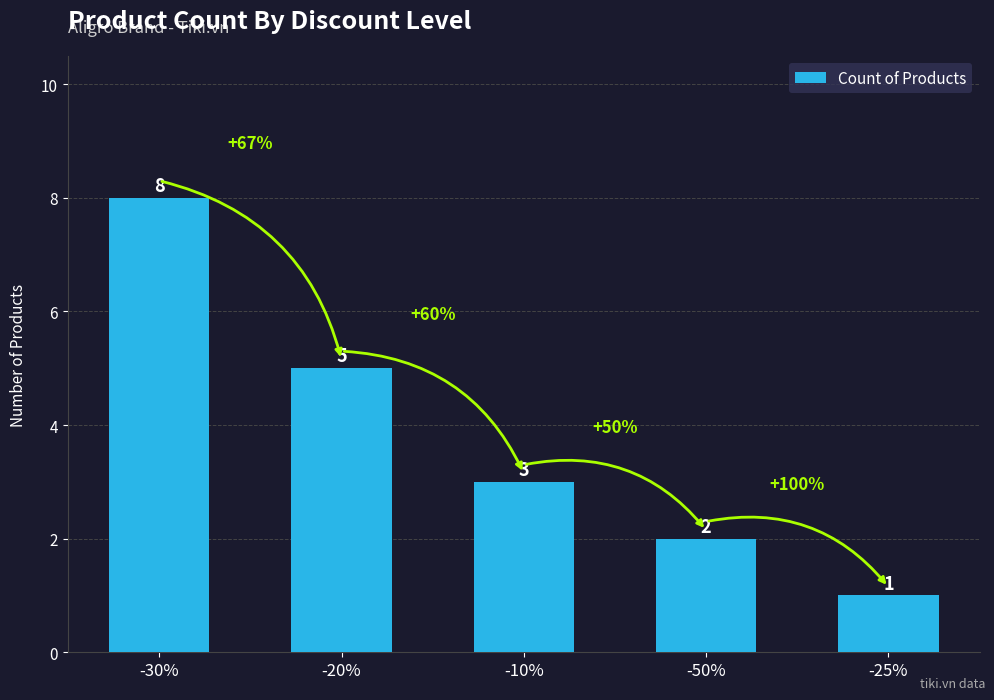

How many values are between 2 and 5?

3